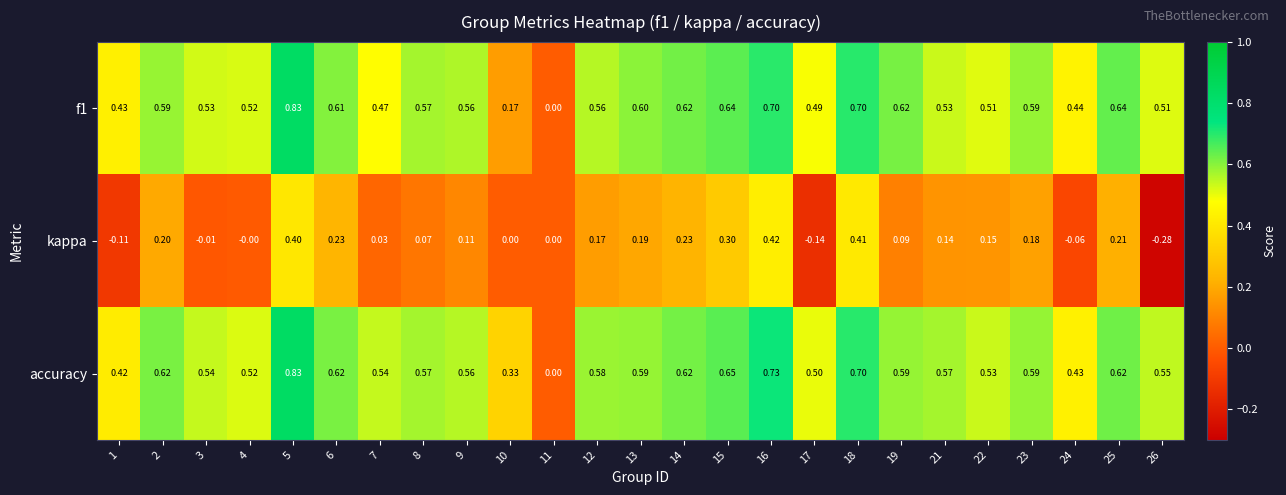

Which series has the largest total across all categories?

accuracy